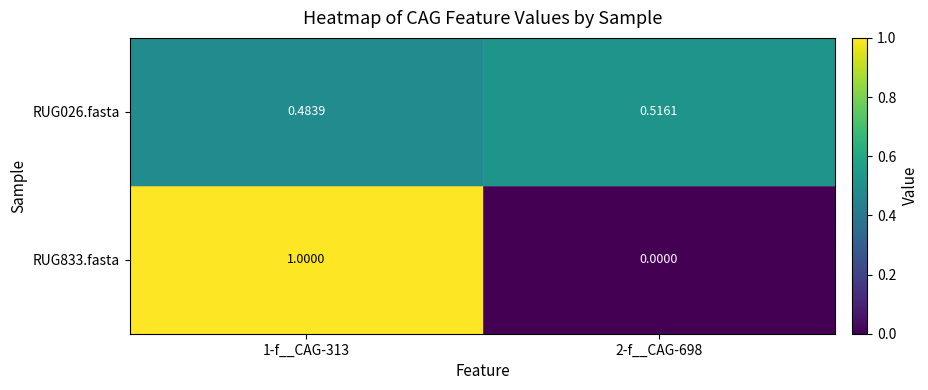

List the series in order of their peak value, lowest first.

RUG026.fasta, RUG833.fasta